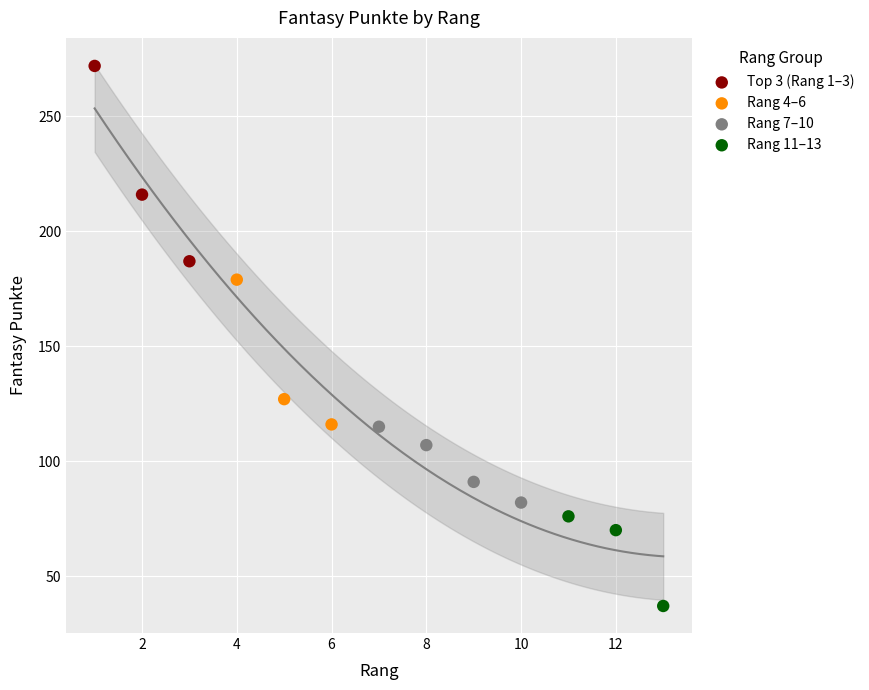

Which series has the widest spread of Y values?

Top 3 (Rang 1–3)